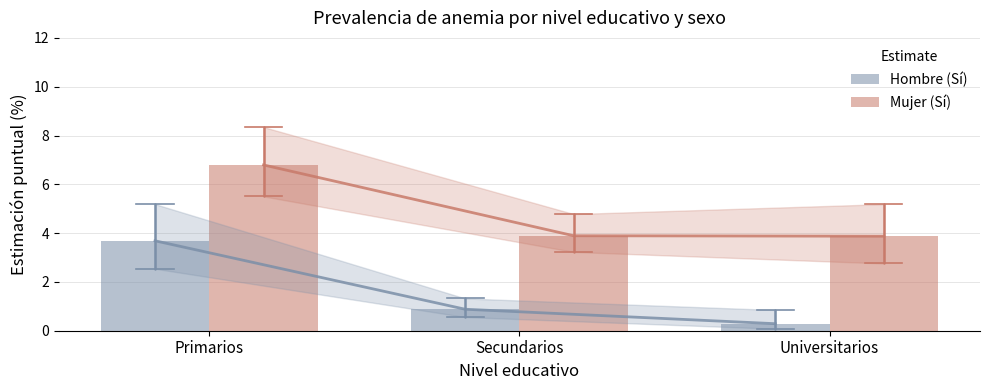

Reading right to left, extract all data points from this chart.

Hombre (Sí): Universitarios=0.3	Secundarios=0.9	Primarios=3.7
Mujer (Sí): Universitarios=3.9	Secundarios=3.9	Primarios=6.8